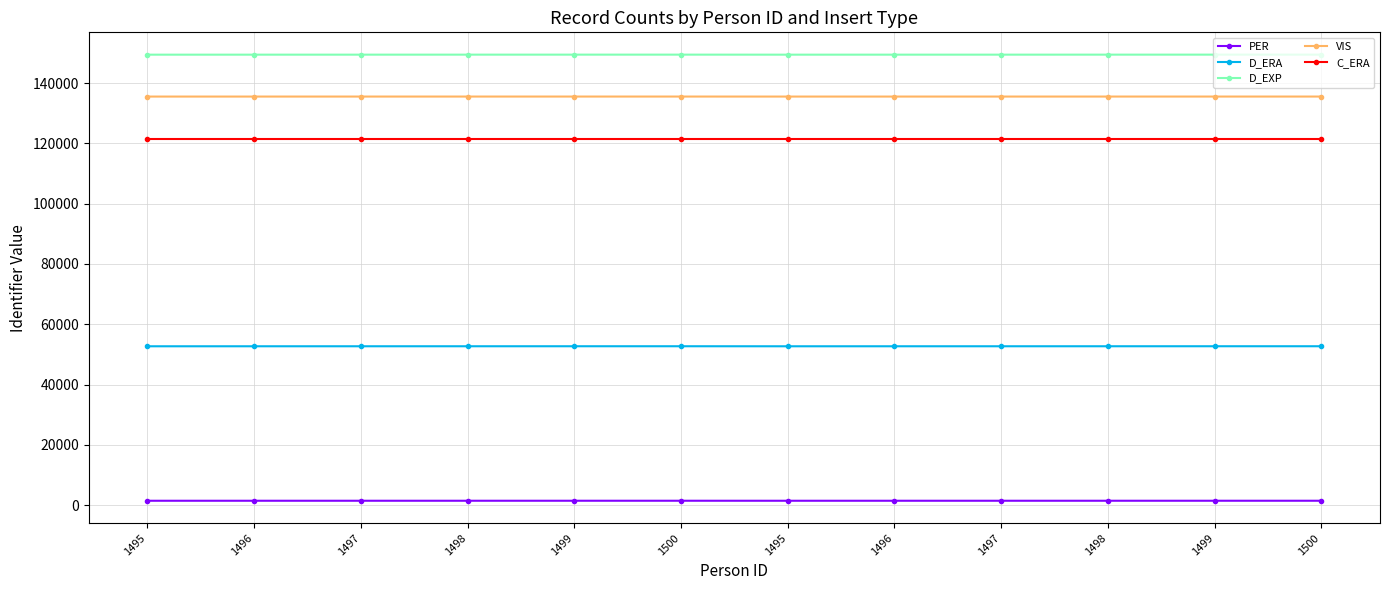

How many data points in D_EXP are less than 149416?

6